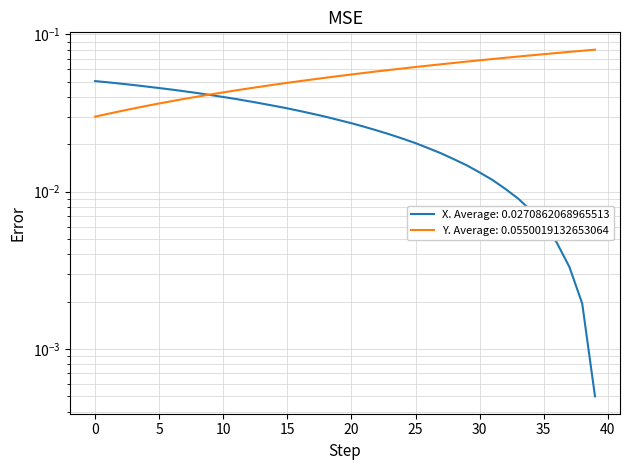

What is the label of the 29th point from the right?

11